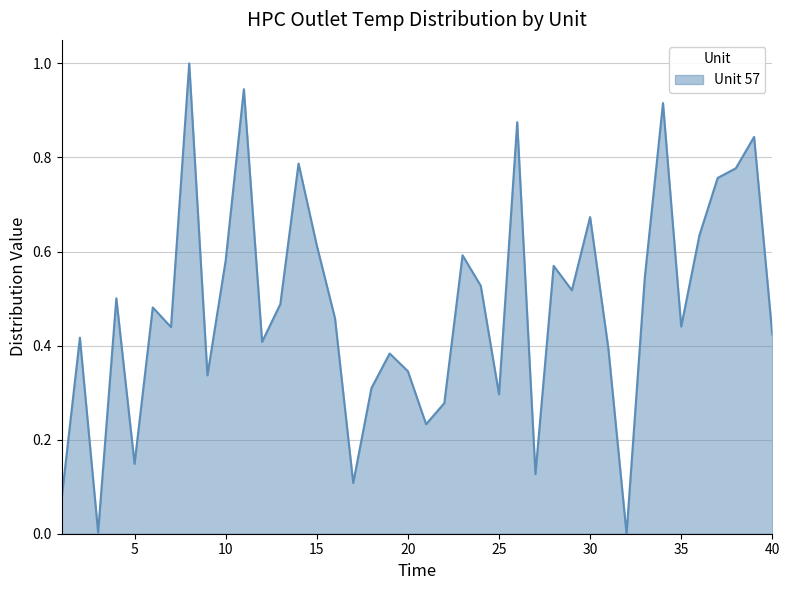

What is the greatest value displayed?

1.0